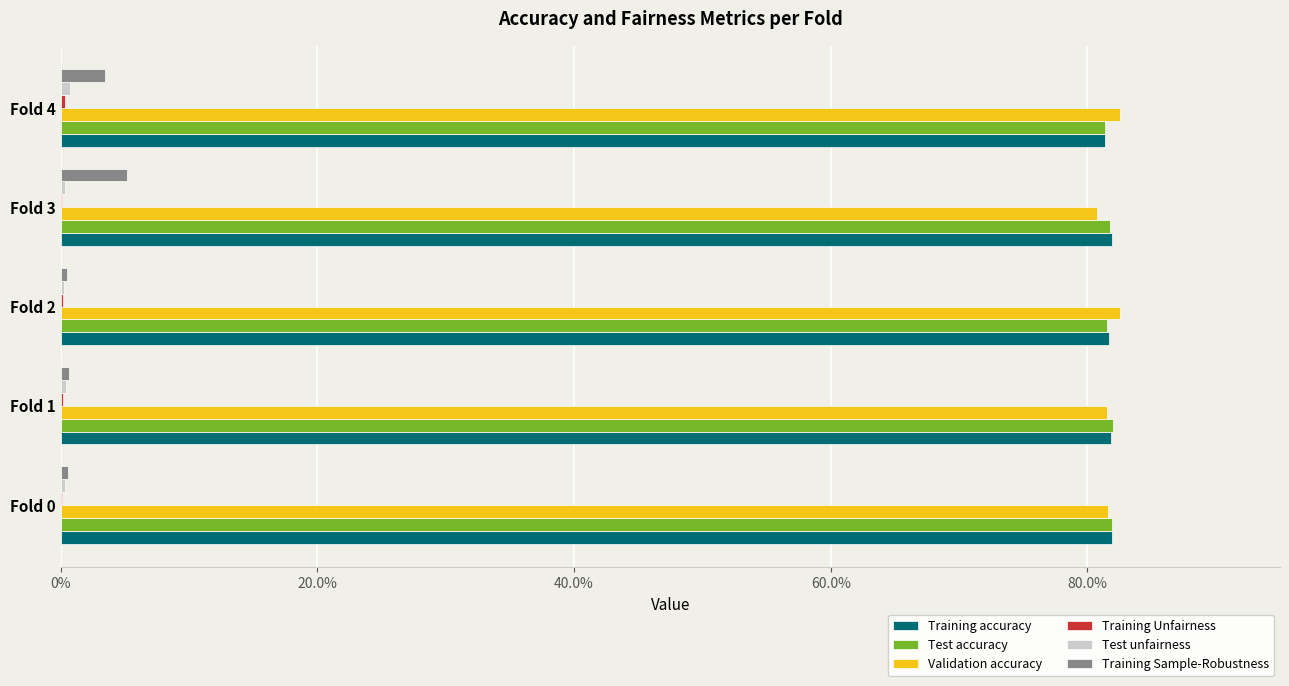

How many bars are there in total?

30